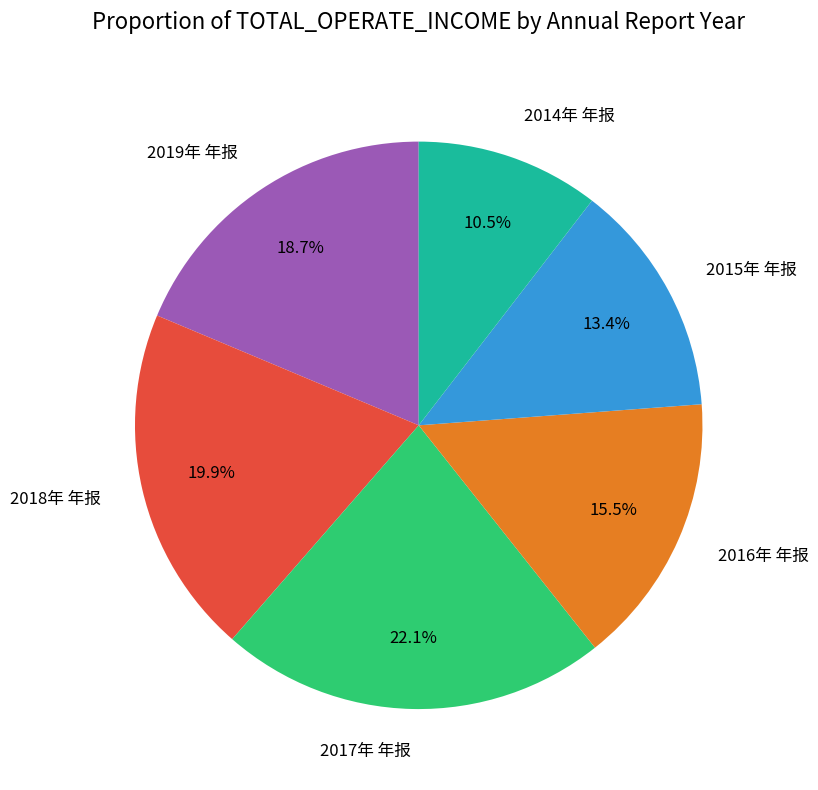

Does 2017年 年报 account for over 50% of the chart?

No